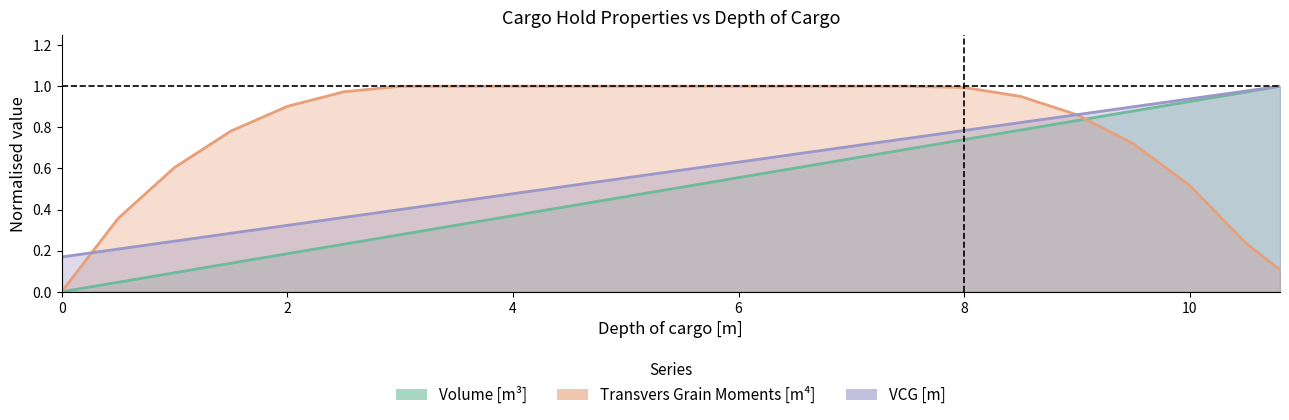

What is the difference between the maximum and minimum values in the Volume [m³] series?

1.0